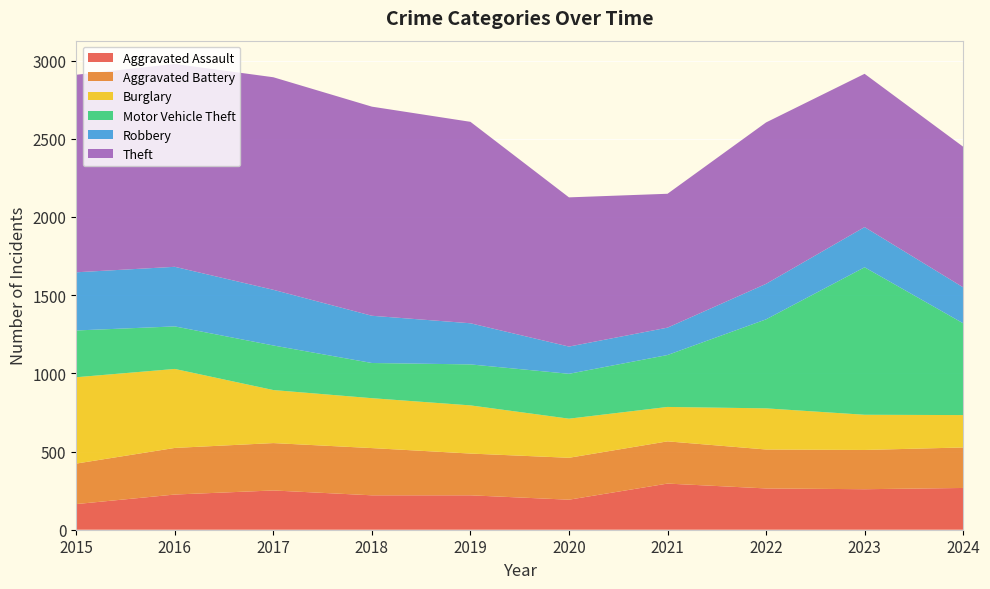

Reading left to right, transcribe all the data shown in this chart.

Aggravated Assault: 164	225	251	220	220	192	295	264	259	267
Aggravated Battery: 259	298	303	302	267	268	270	249	251	259
Burglary: 552	505	339	319	308	250	220	263	225	207
Motor Vehicle Theft: 299	272	285	225	262	287	332	569	943	587
Robbery: 372	381	356	302	263	174	175	227	257	230
Theft: 1263	1297	1359	1337	1288	954	856	1032	980	899